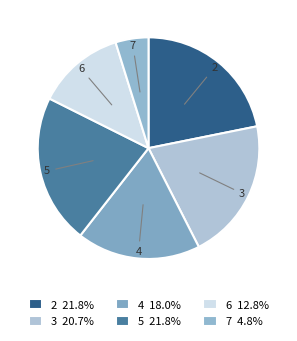

True or false: 6 accounts for 13% of the total.

True